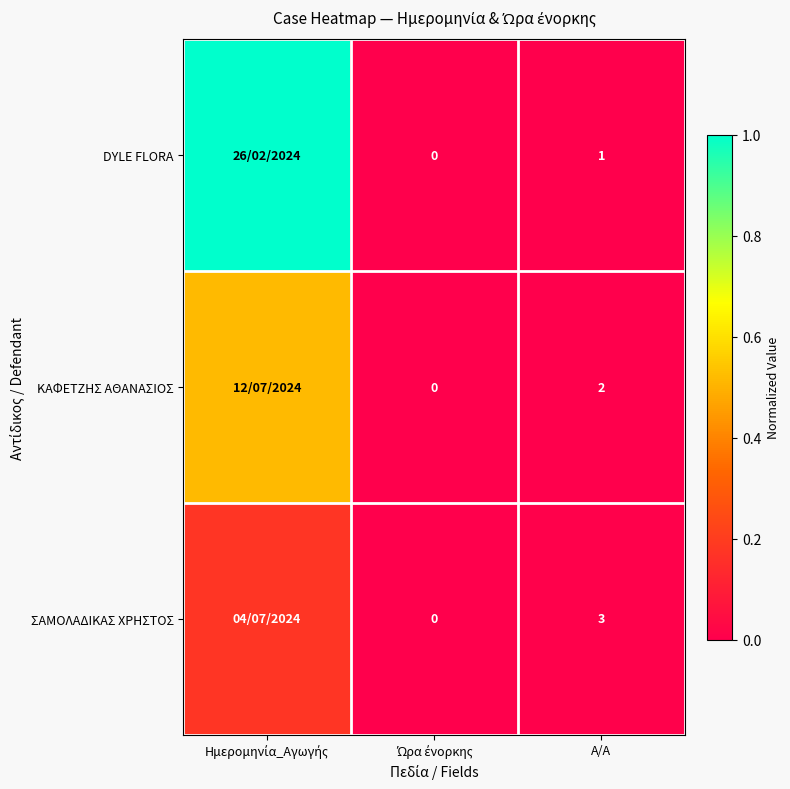

What is the approximate value of ΣΑΜΟΛΑΔΙΚΑΣ ΧΡΗΣΤΟΣ at Ημερομηνία_Αγωγής?

0.2